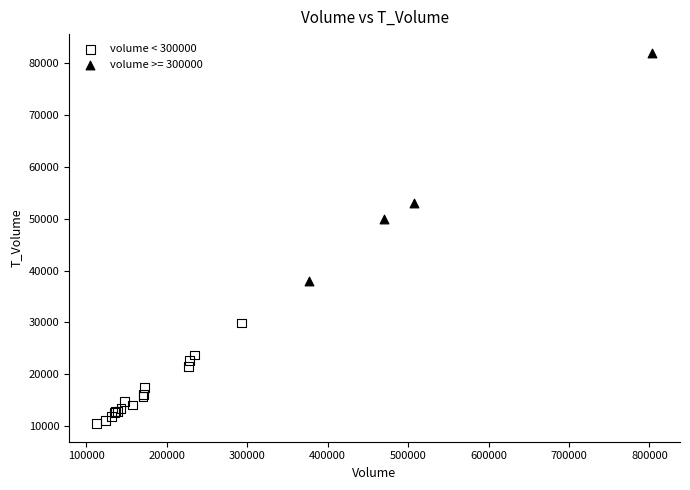

Which series reaches the maximum Y coordinate?

volume >= 300000